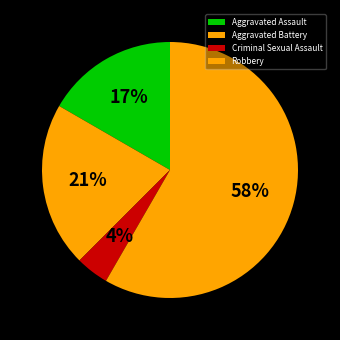

How many slices are in this pie chart?

4